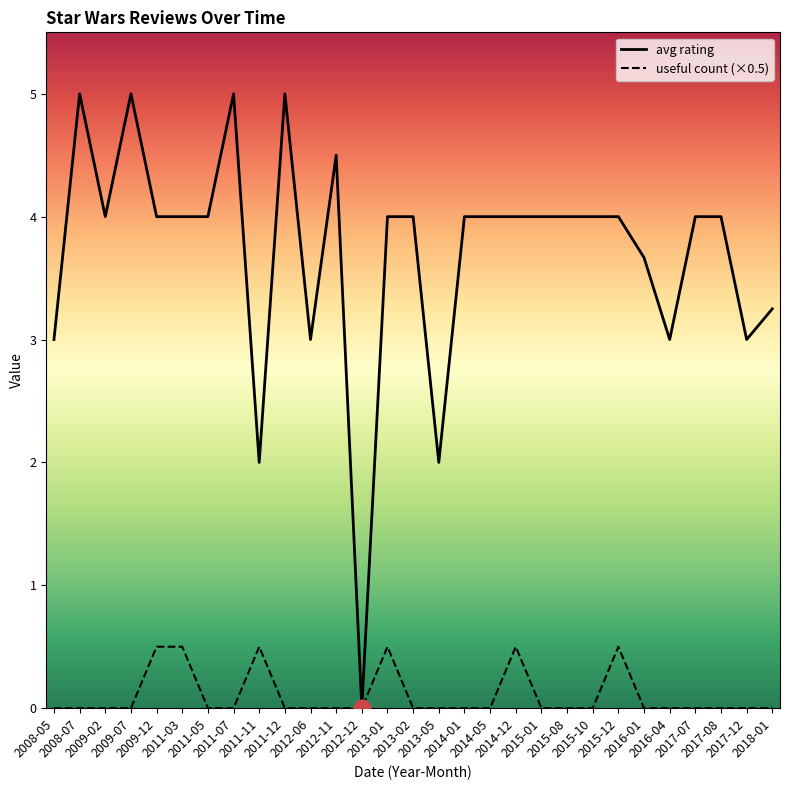

Which series has the largest total across all categories?

avg rating